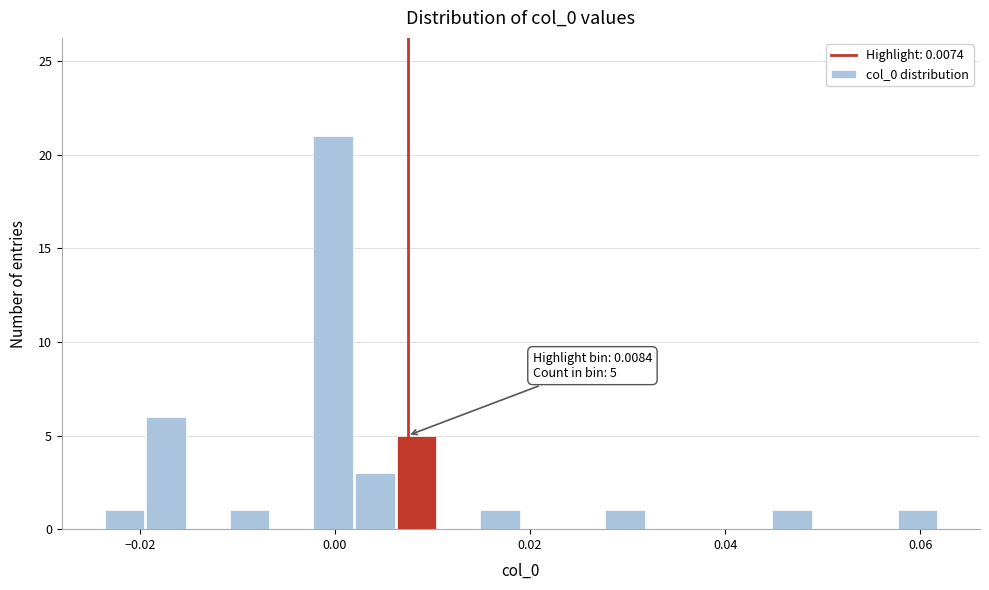

Read against the x-axis, roughly where is the centre of the tallest bar?

0.000